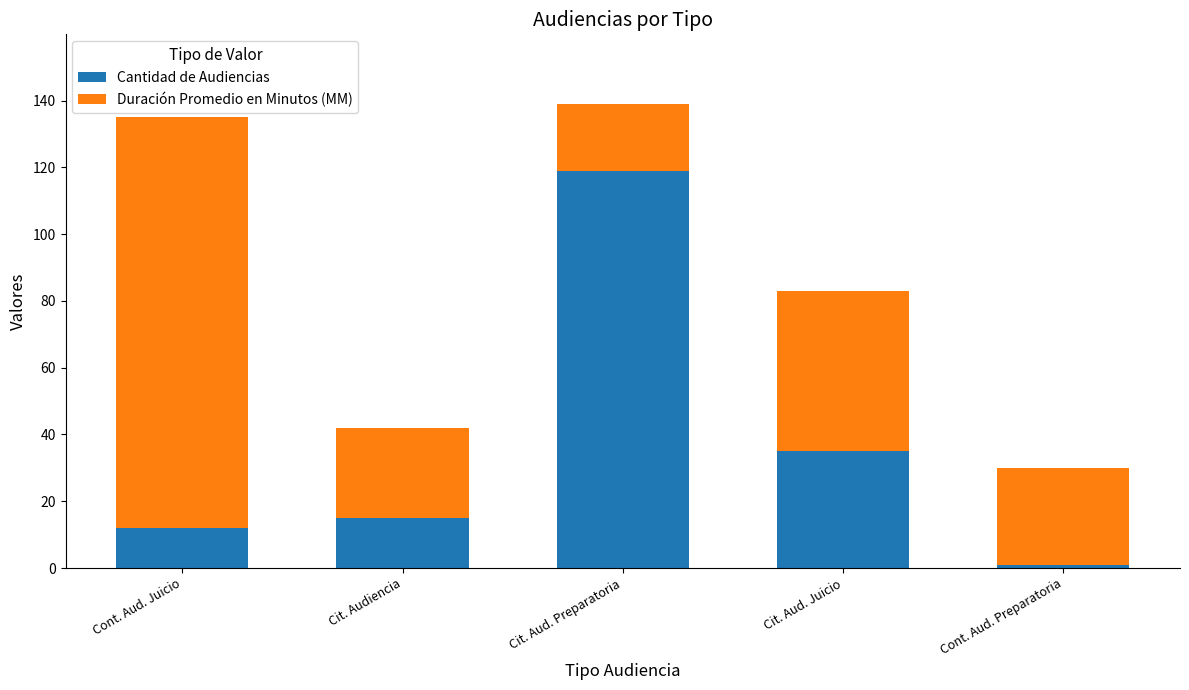

What are all the series names shown in the legend?

Cantidad de Audiencias, Duración Promedio en Minutos (MM)